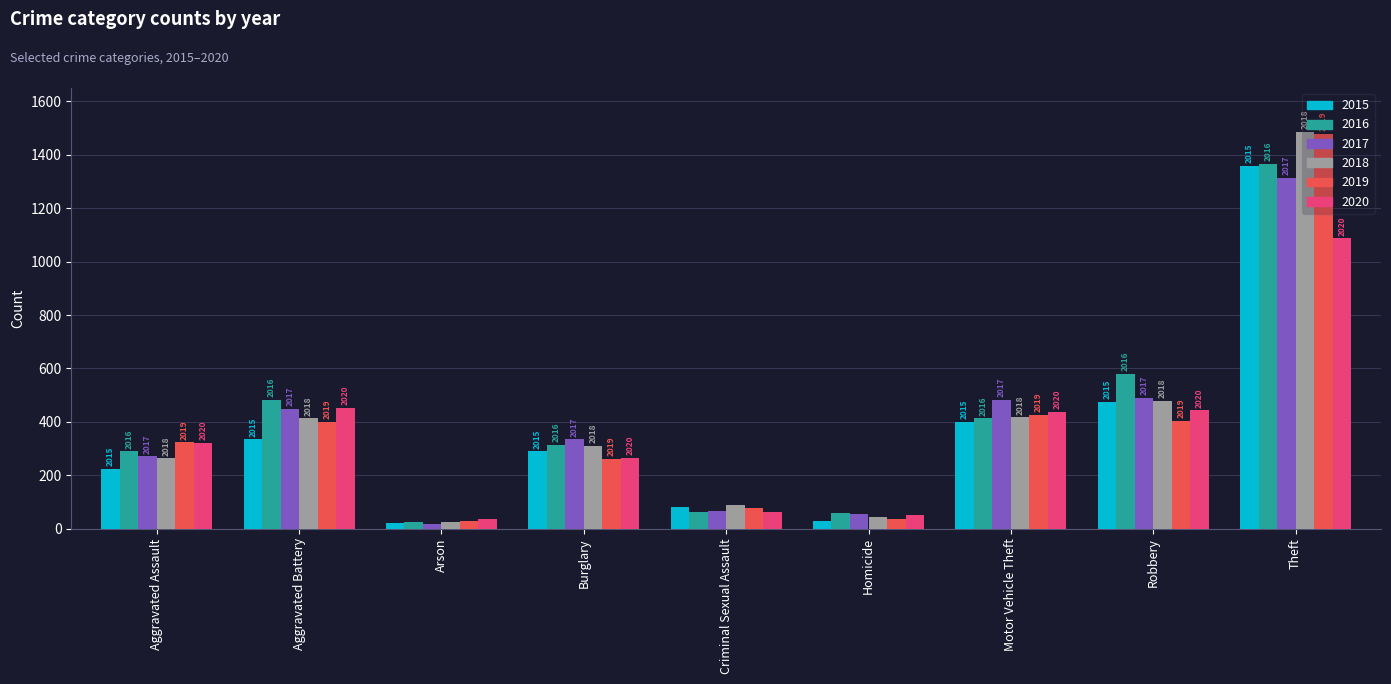

What are all the series names shown in the legend?

2015, 2016, 2017, 2018, 2019, 2020